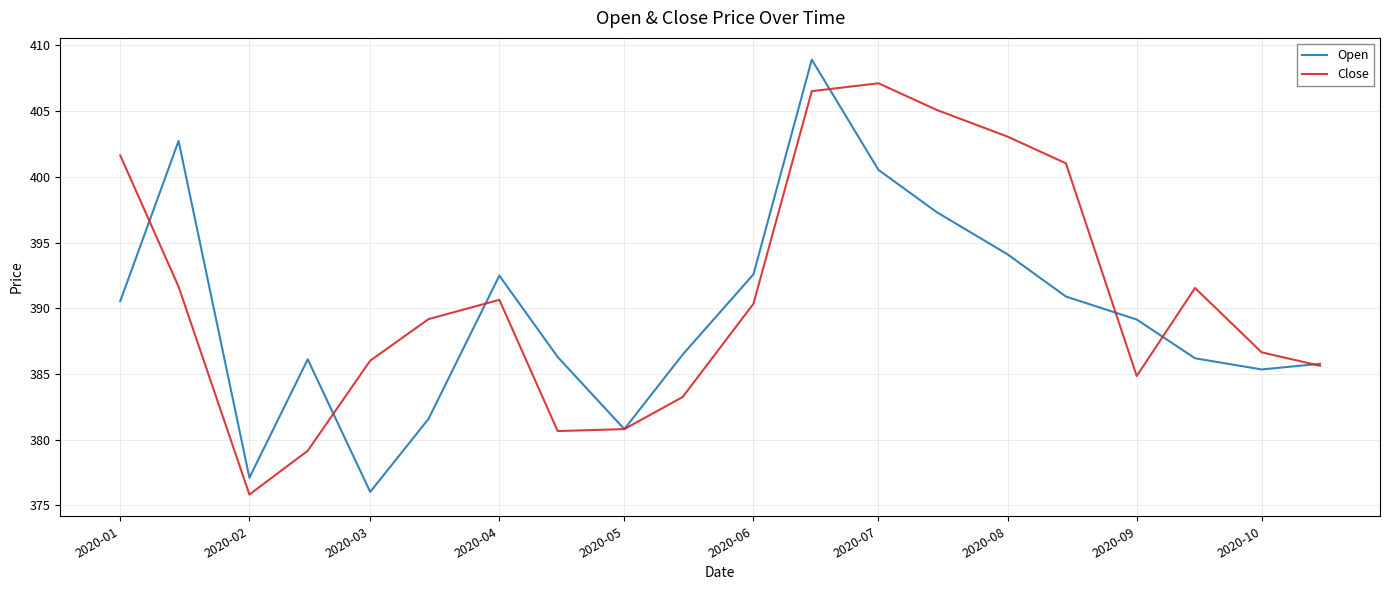

What is the maximum value for Open?

408.9